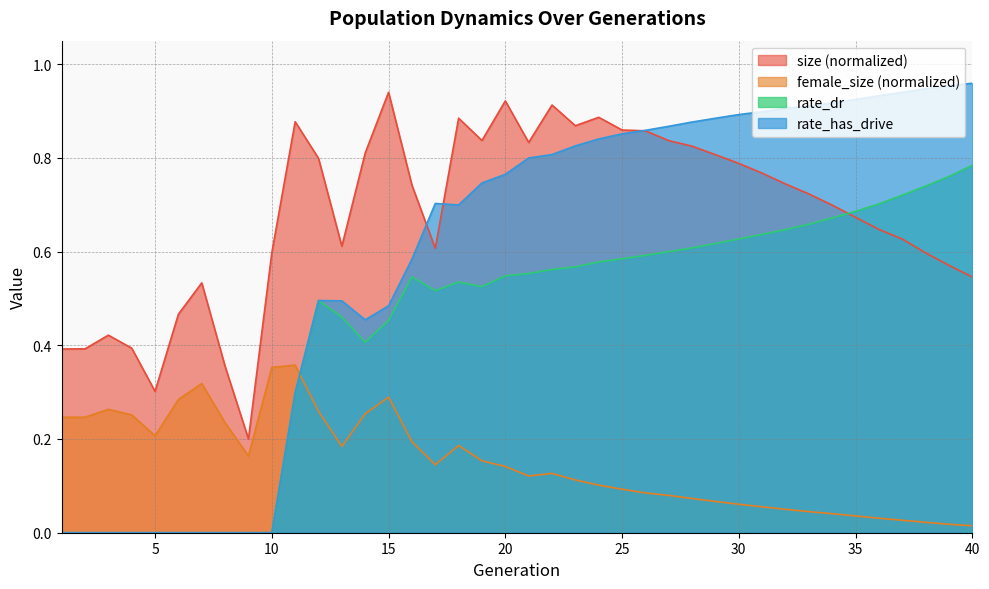

The size series shows 0.8 at 31. True or false?

True